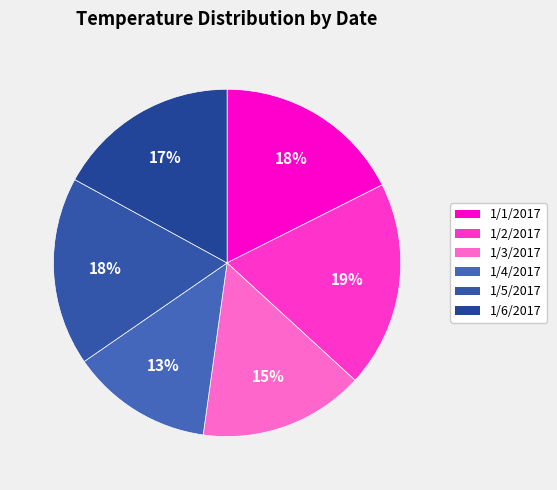

Count the number of slices in the pie.

6